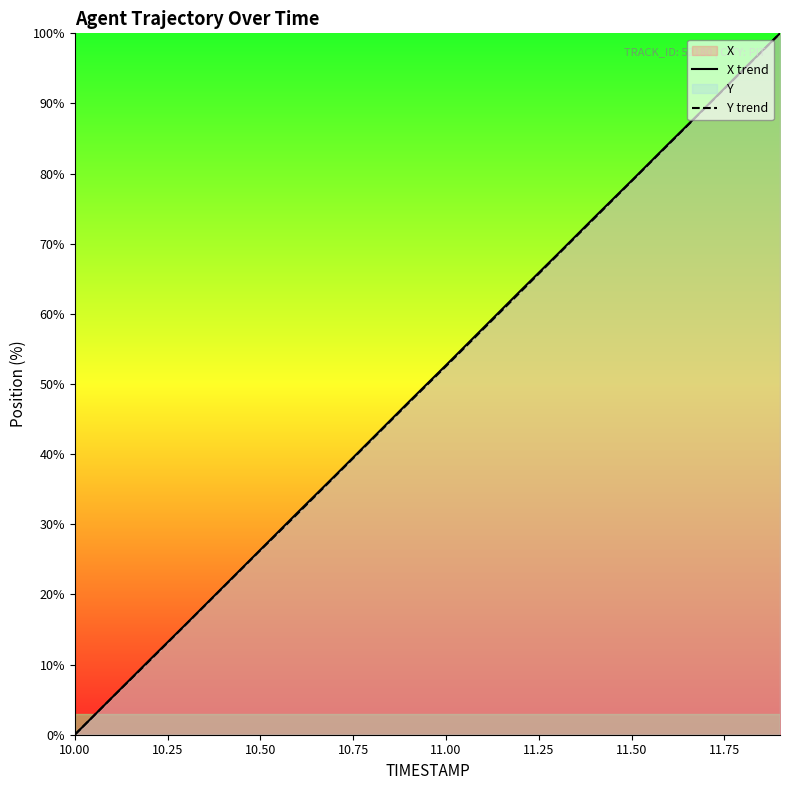

The Y trend series shows 78.9 at 11.50. True or false?

True